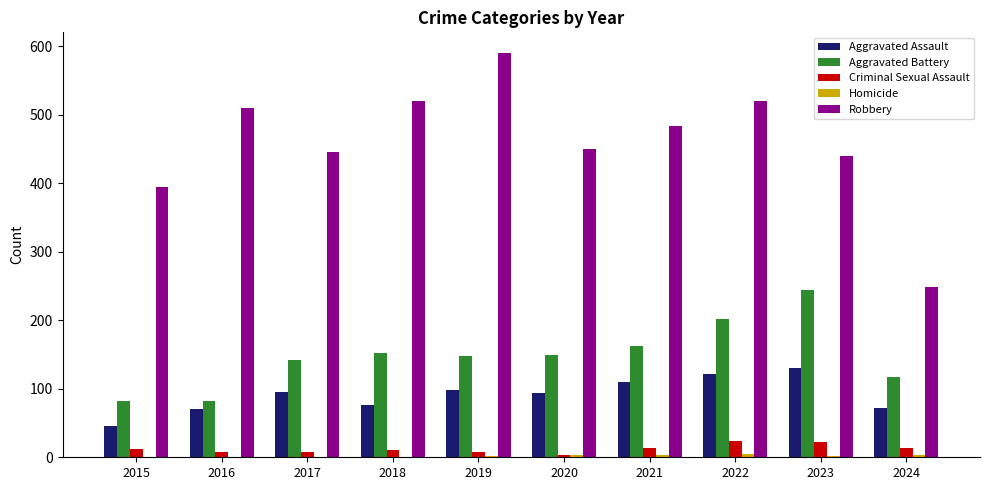

How many distinct data groups are displayed?

5